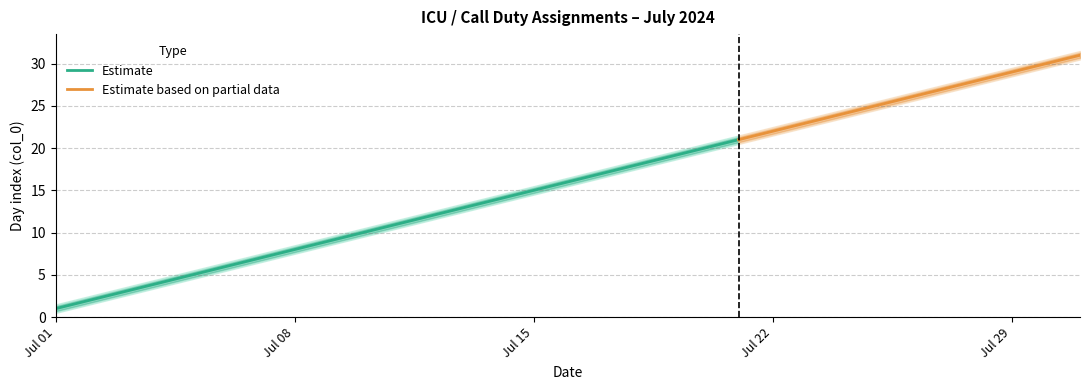

What is the maximum value for Estimate?

21